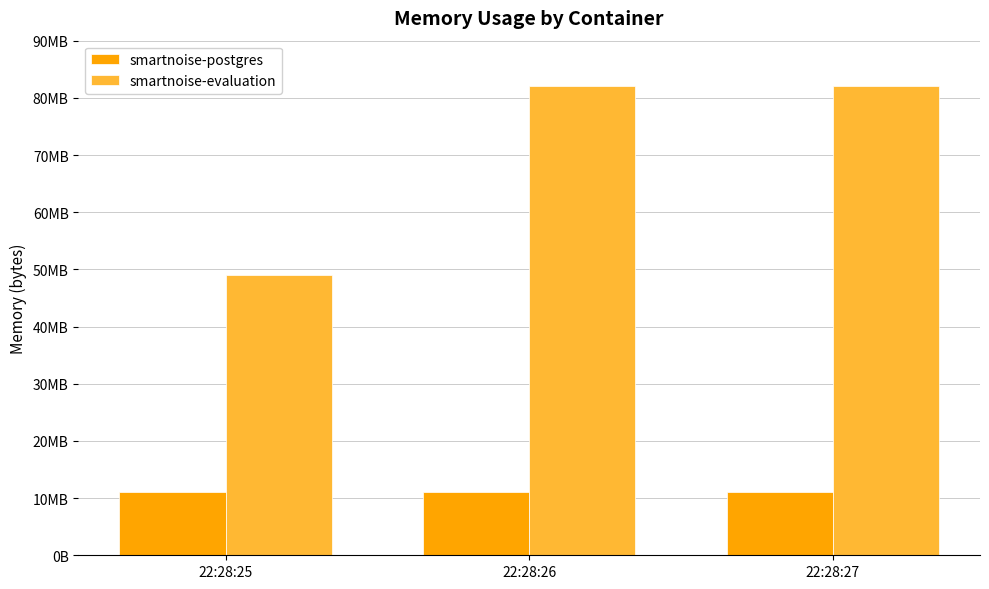

Read the smartnoise-evaluation value at 22:28:25.

49086464